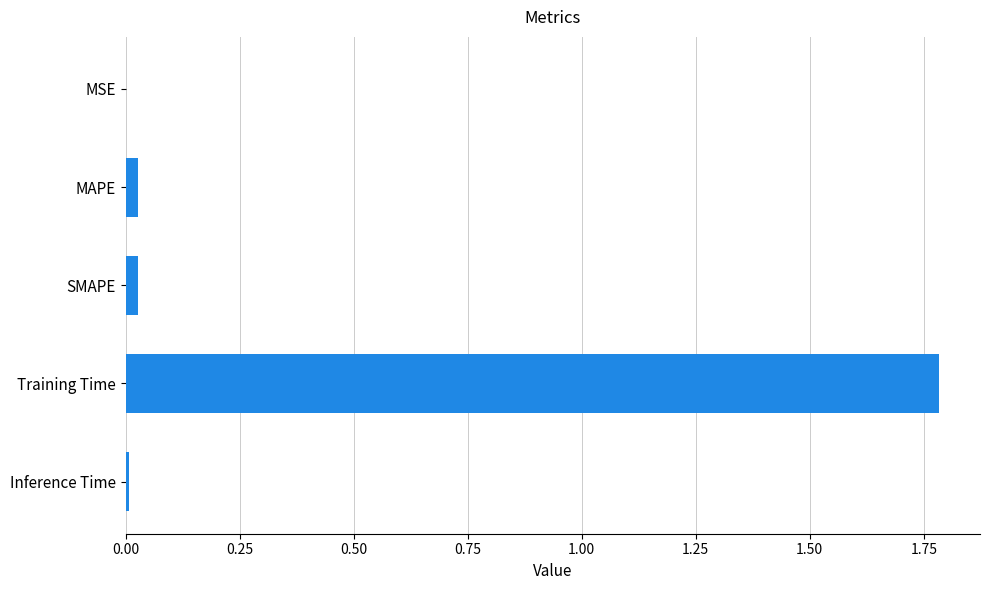

What is the sum of all values?

1.8